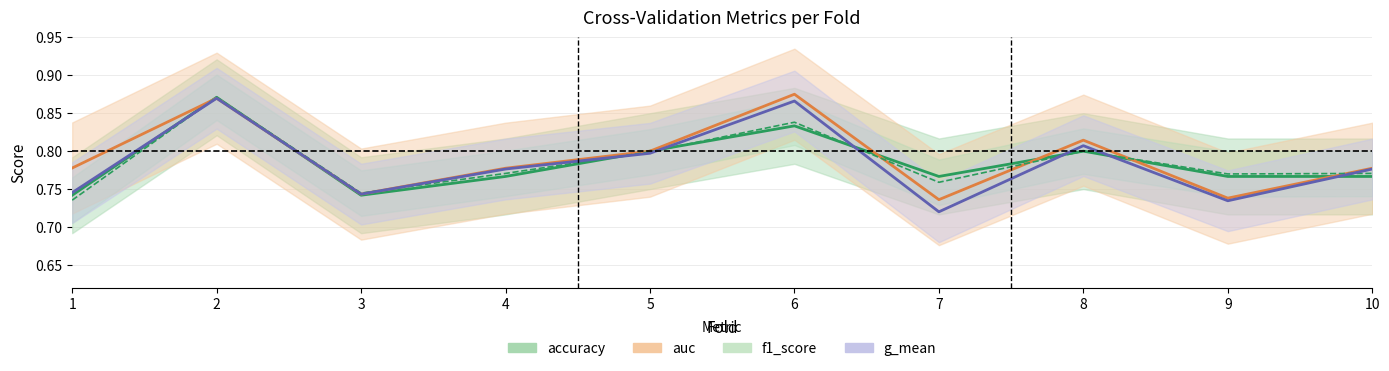

What is the value of the accuracy point at the 6th from the left?

0.8